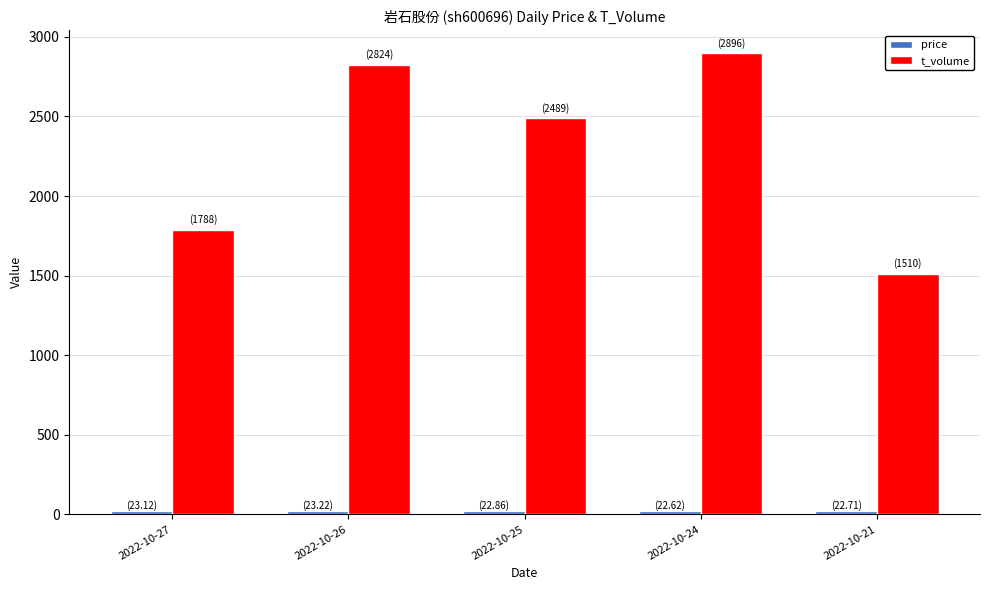

Which series has the largest total across all categories?

t_volume